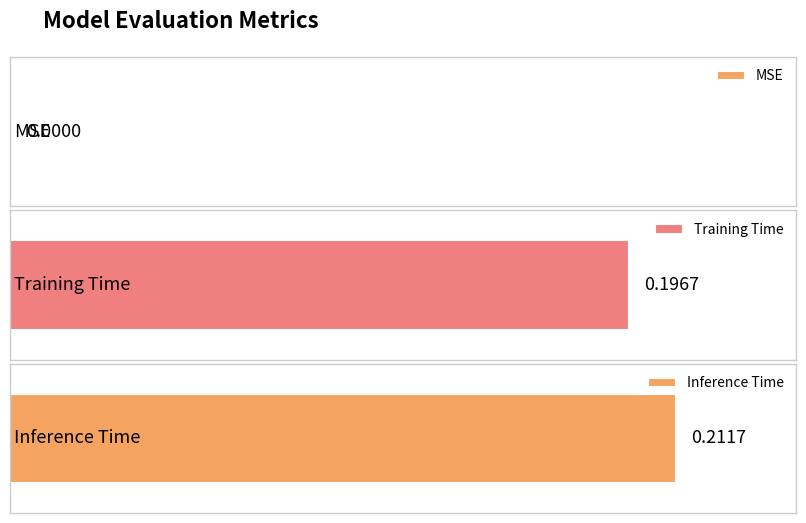

What is the change in value from MSE to Training Time?

+0.2